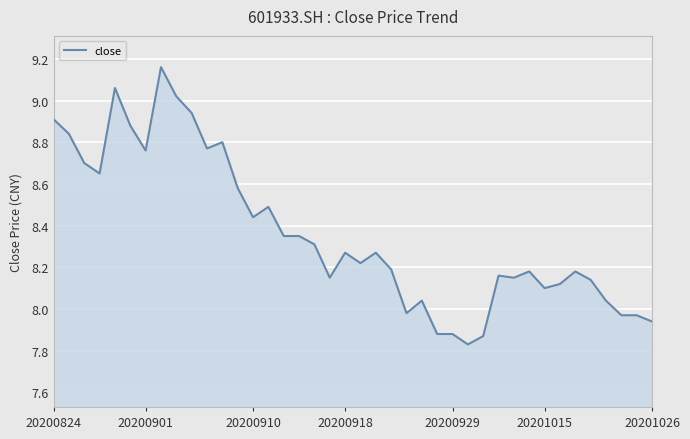

What is the difference between the maximum and minimum values?

1.3